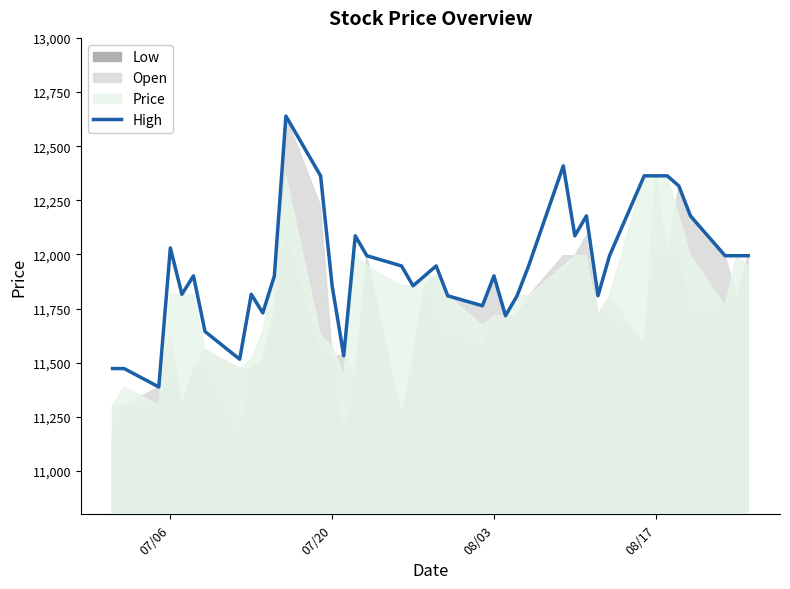

How many values are below 11947?

20